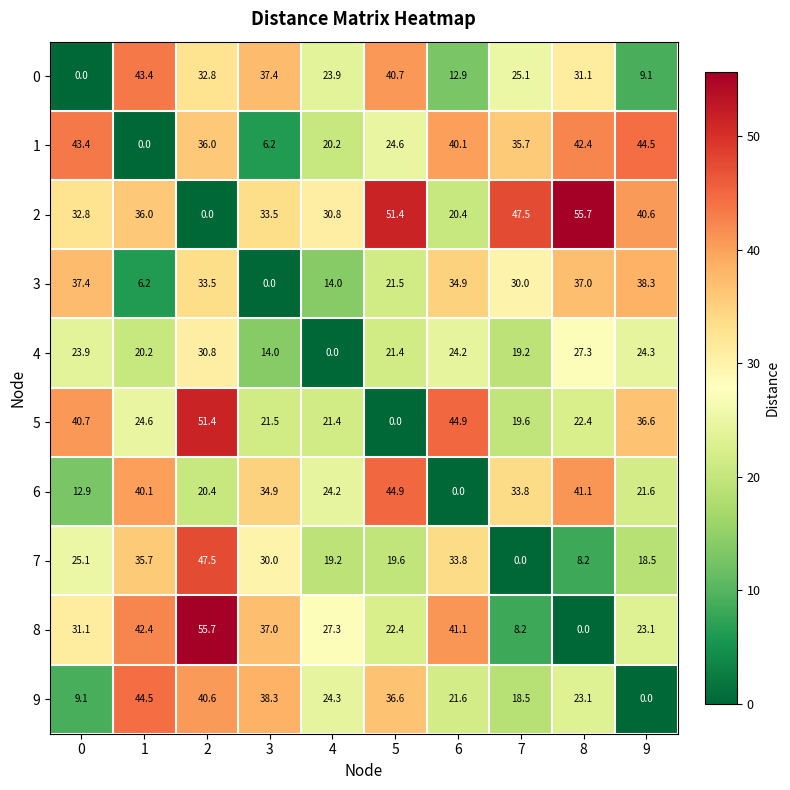

Where is 4 nearest to the value 15?

3